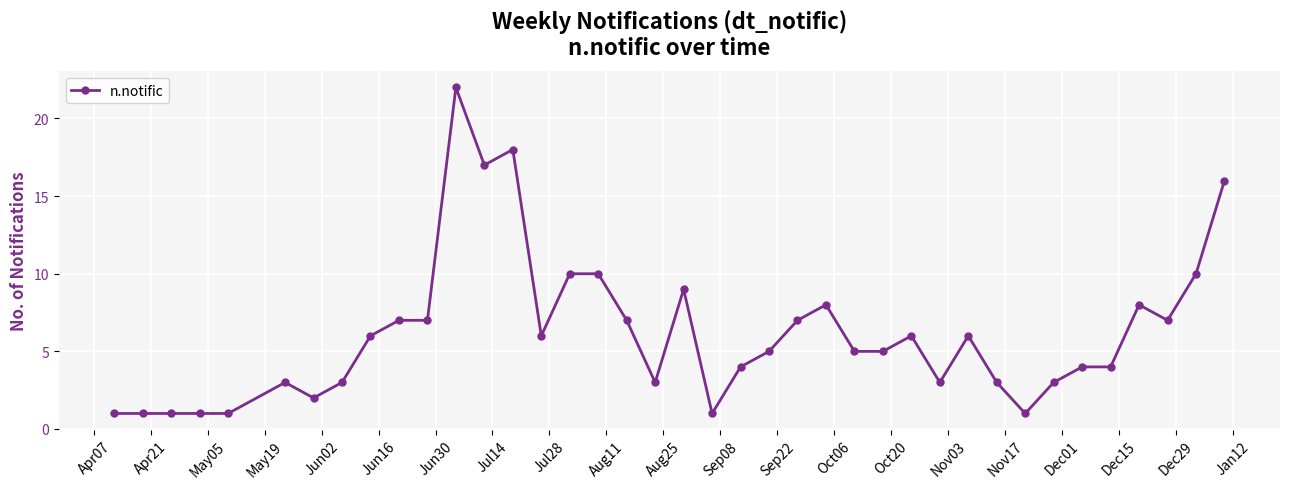

What is the sum of all values?

241